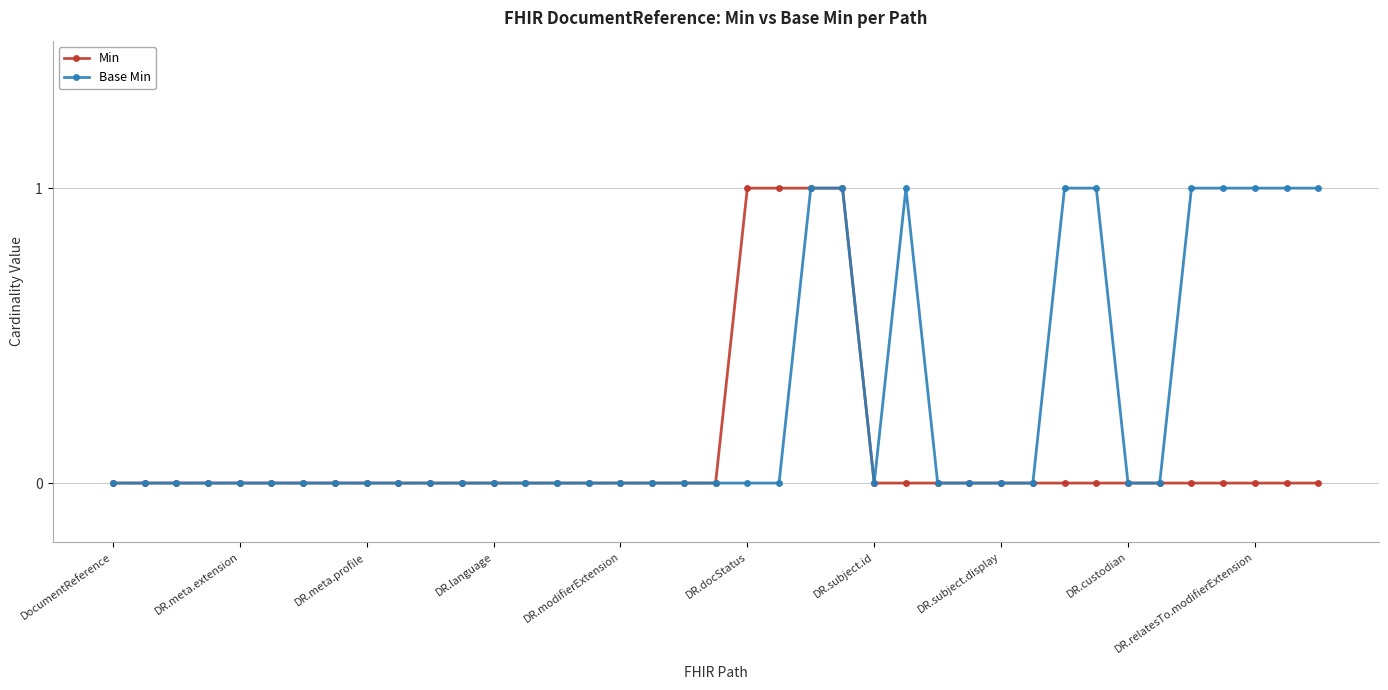

Which series has the largest total across all categories?

Base Min